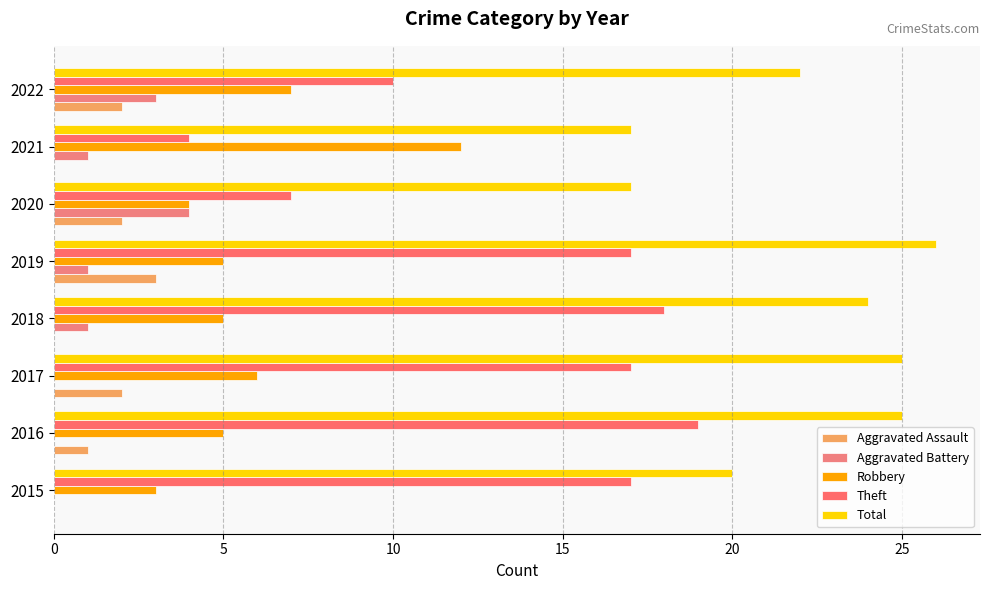

Count the number of categories in the chart.

8